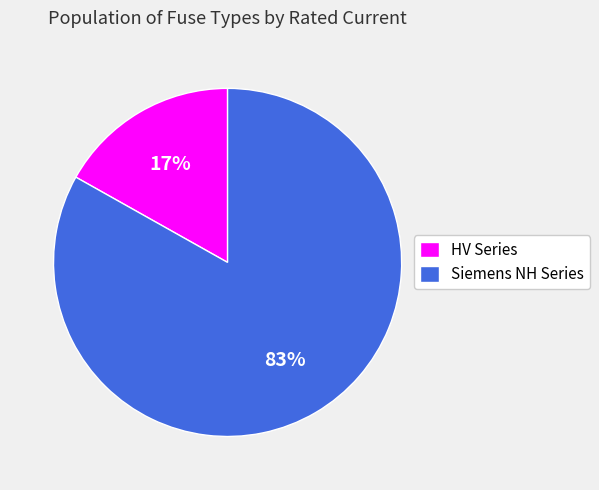

To the nearest percent, what percentage of the pie is HV Series?

17%